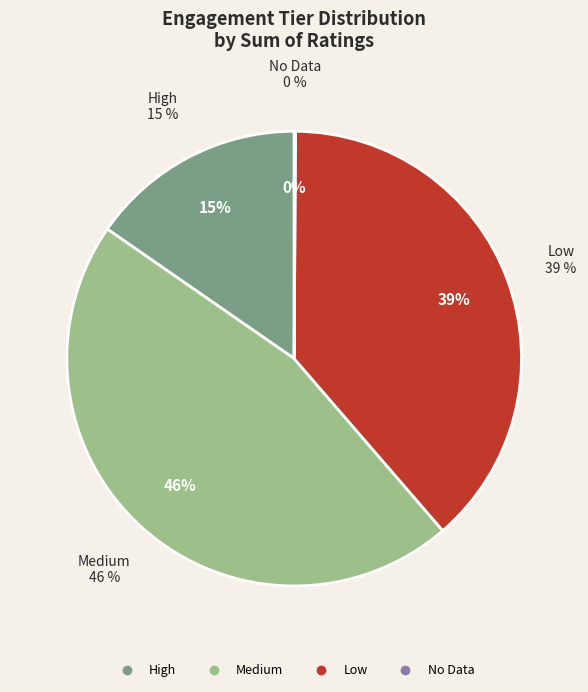

Is there any slice that represents more than half of the pie?

No